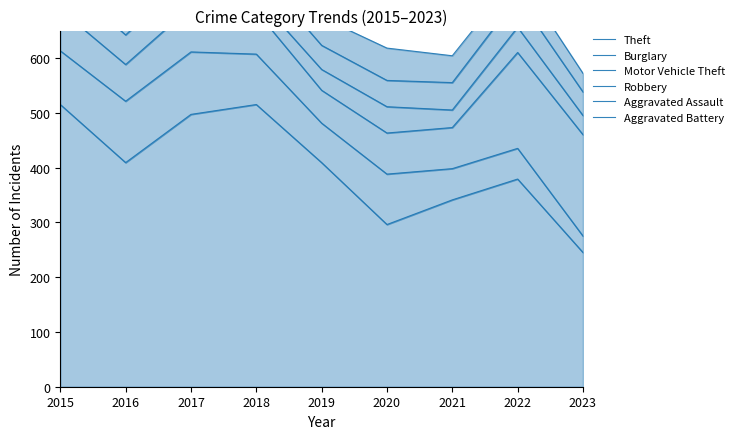

True or false: Aggravated Battery and Robbery intersect in this chart.

False